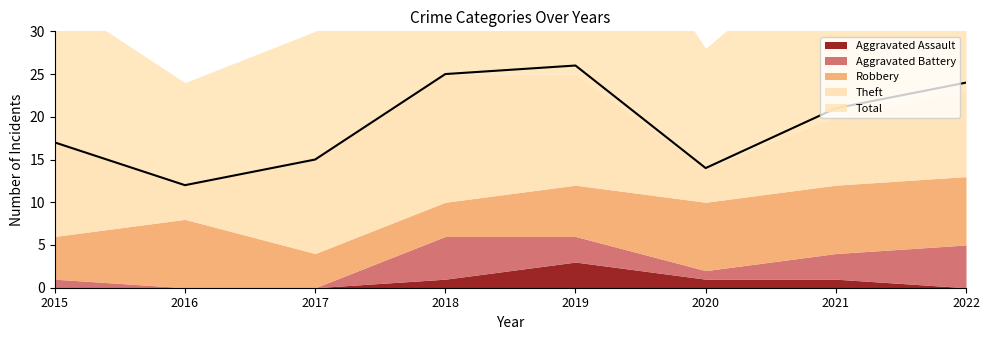

At which label does Total first exceed 21?

2018